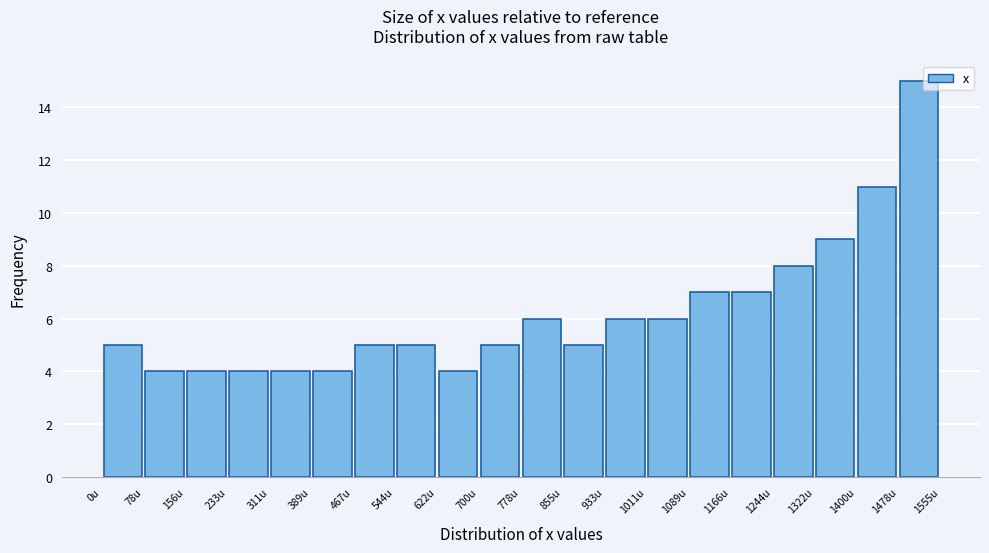

What is the height of the bar covering 80 to 160 on the x-axis? Neither the bar edges nor the heights are printed on the chart, so give them approximately, as read against the axes.

4